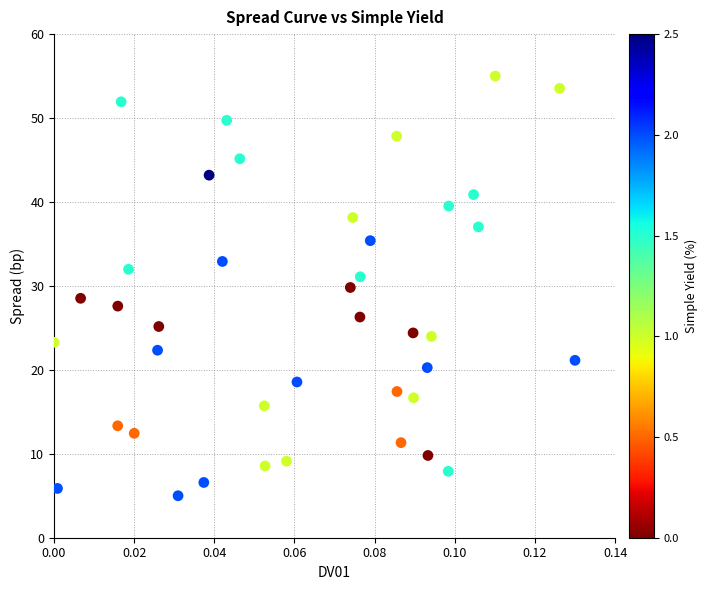

What is the range of Y values (max minus min)?

50.0